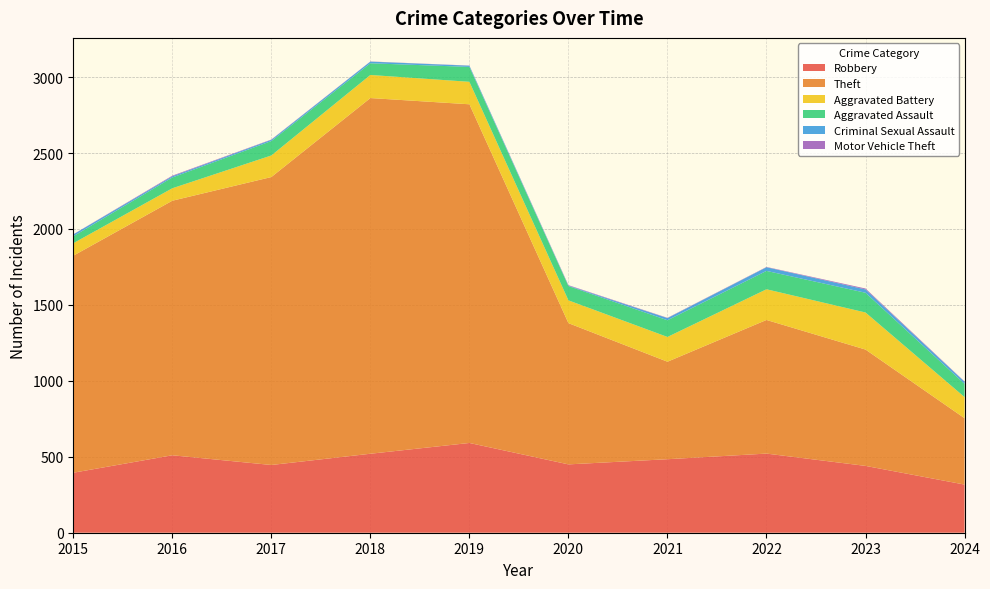

Reading right to left, extract all data points from this chart.

Robbery: 2024=317	2023=440	2022=521	2021=484	2020=450	2019=591	2018=520	2017=446	2016=510	2015=395
Theft: 2024=437	2023=766	2022=880	2021=642	2020=930	2019=2230	2018=2342	2017=1896	2016=1676	2015=1429
Aggravated Battery: 2024=139	2023=244	2022=202	2021=163	2020=150	2019=148	2018=152	2017=142	2016=82	2015=82
Aggravated Assault: 2024=87	2023=130	2022=121	2021=110	2020=94	2019=98	2018=77	2017=95	2016=71	2015=46
Criminal Sexual Assault: 2024=14	2023=22	2022=24	2021=14	2020=3	2019=8	2018=11	2017=8	2016=8	2015=12
Motor Vehicle Theft: 2024=2	2023=6	2022=2	2021=2	2020=3	2019=1	2018=1	2017=2	2016=4	2015=1